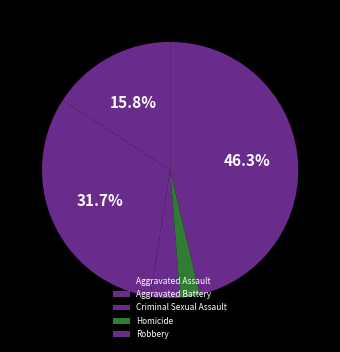

Rank the categories by value from lowest to highest.

Homicide, Criminal Sexual Assault, Aggravated Assault, Aggravated Battery, Robbery